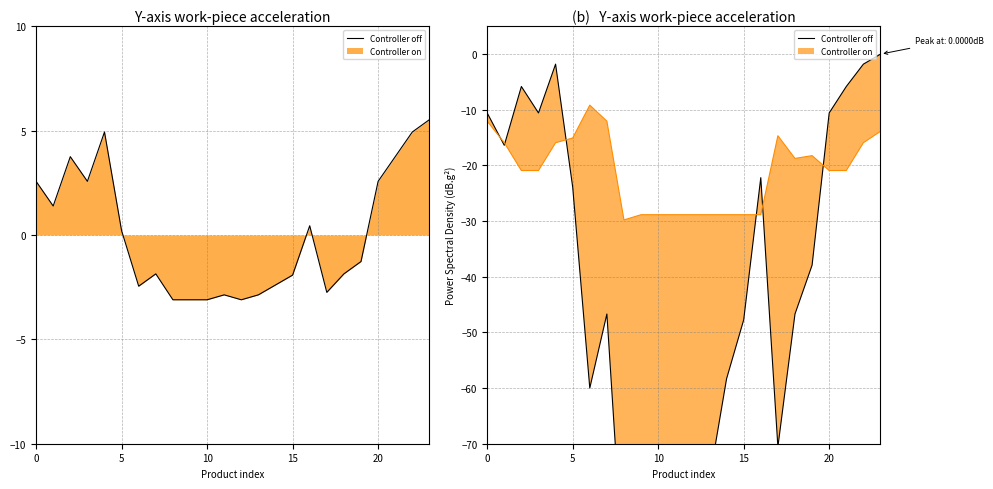

Is it true that the value at 5 is -32.7?

False